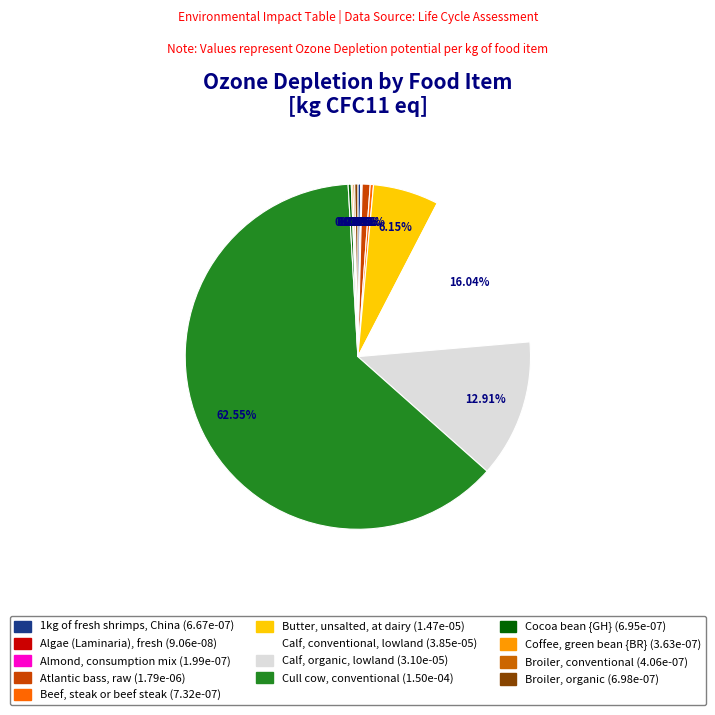

Is there any slice that represents more than half of the pie?

Yes